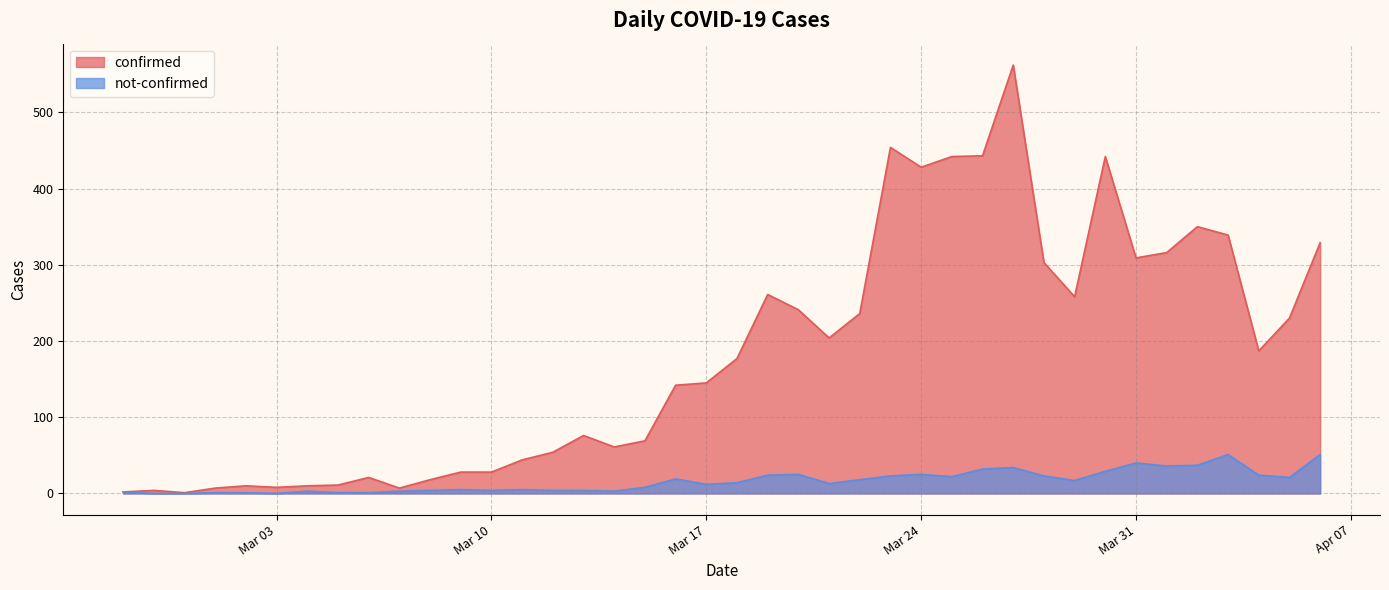

The confirmed series shows 97 at 2020-03-15. True or false?

False